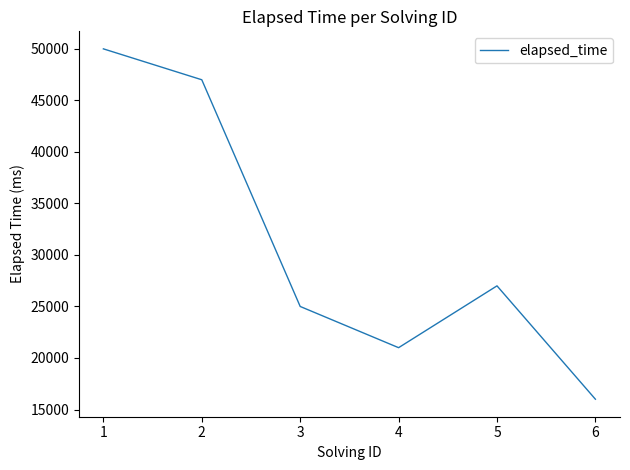

How many lines are shown in the chart?

1